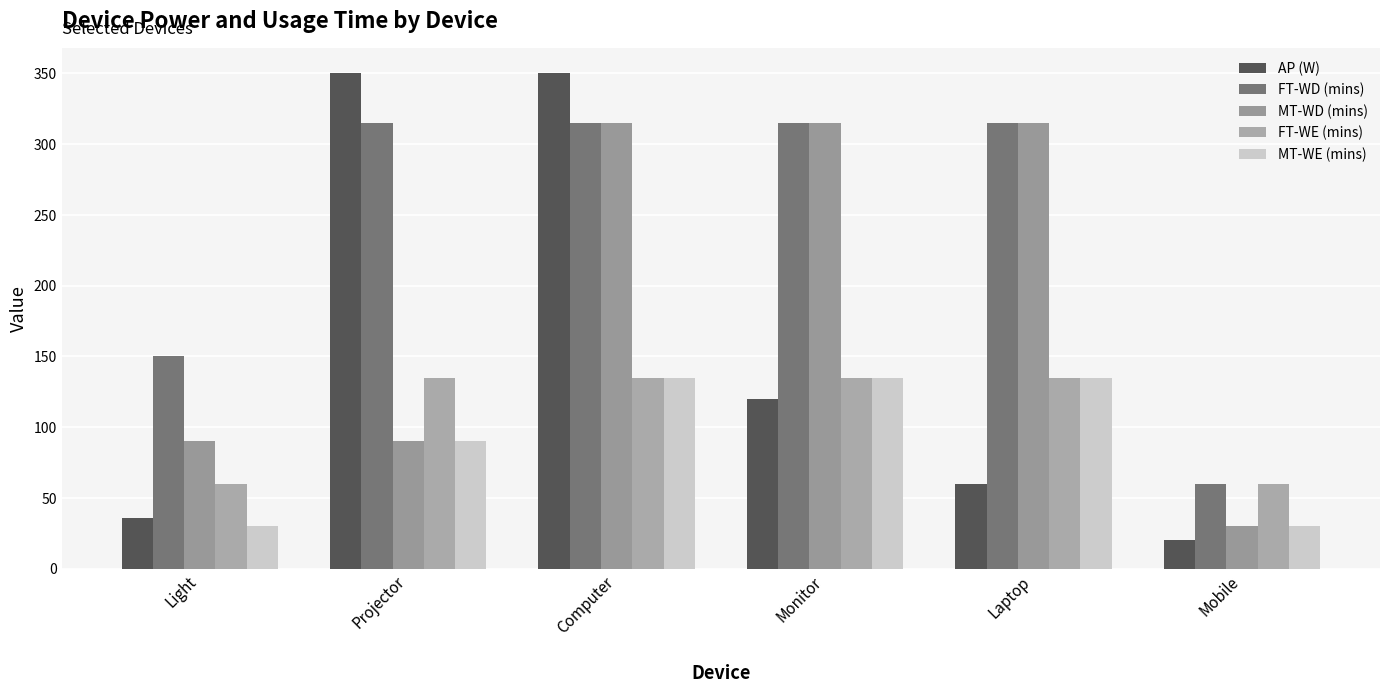

The value of AP (W) at Mobile is 20. True or false?

True